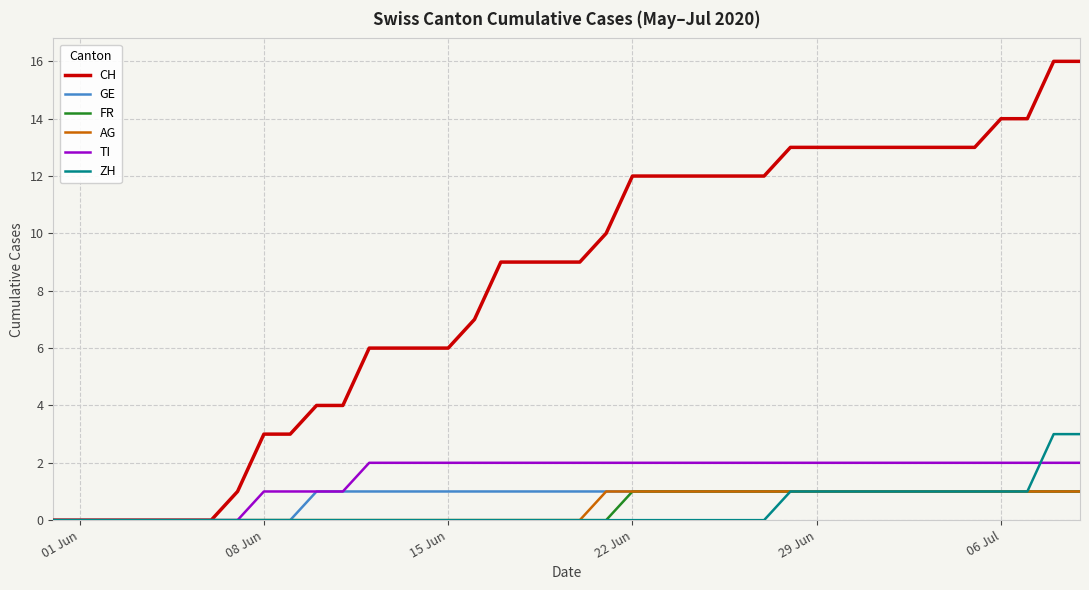

Which series has the largest total across all categories?

CH